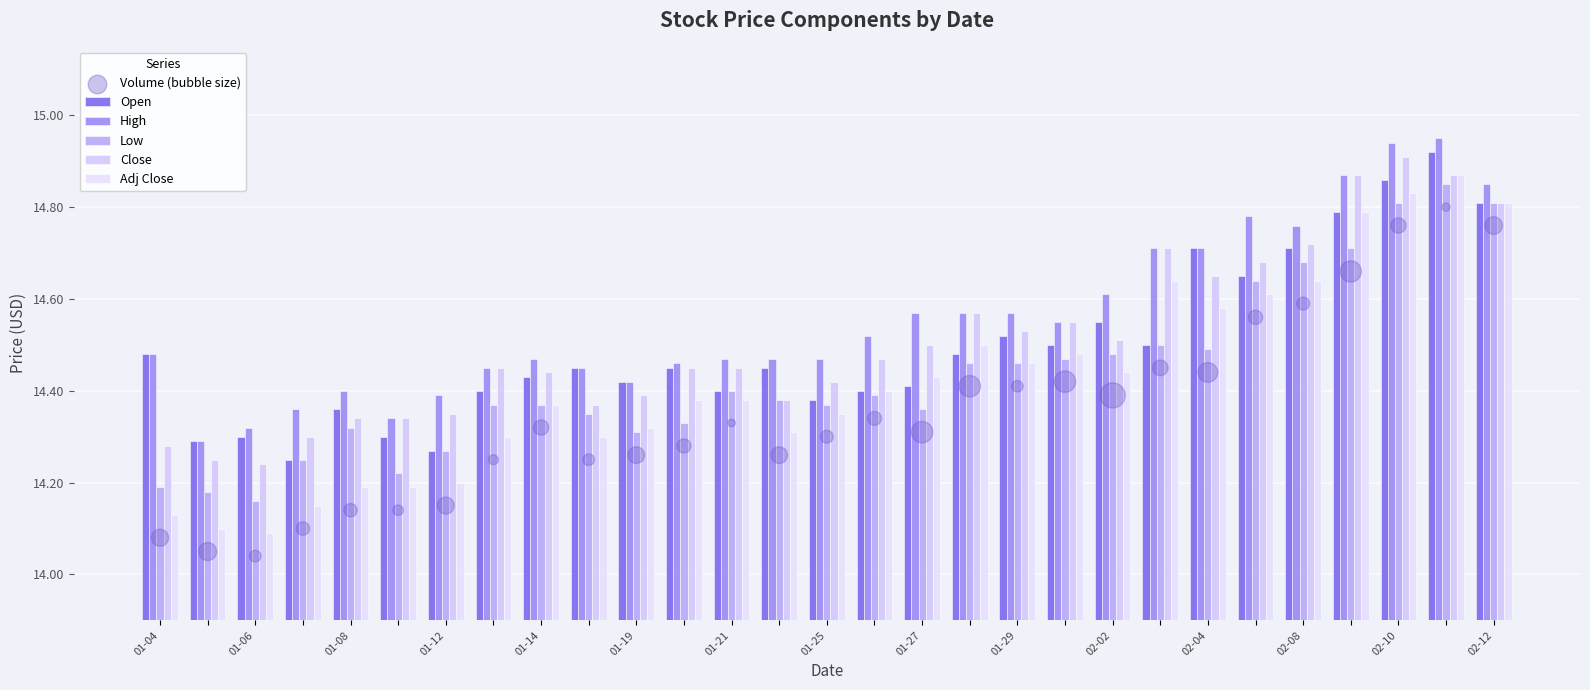

Which series reaches the minimum Y coordinate?

Volume (bubble size)